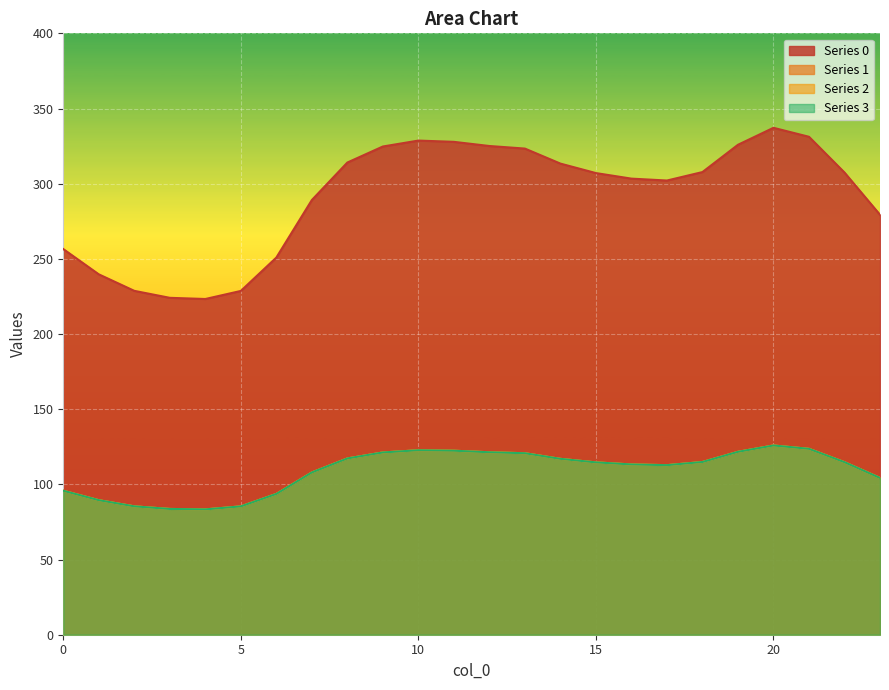

True or false: 2 and 0 intersect in this chart.

False